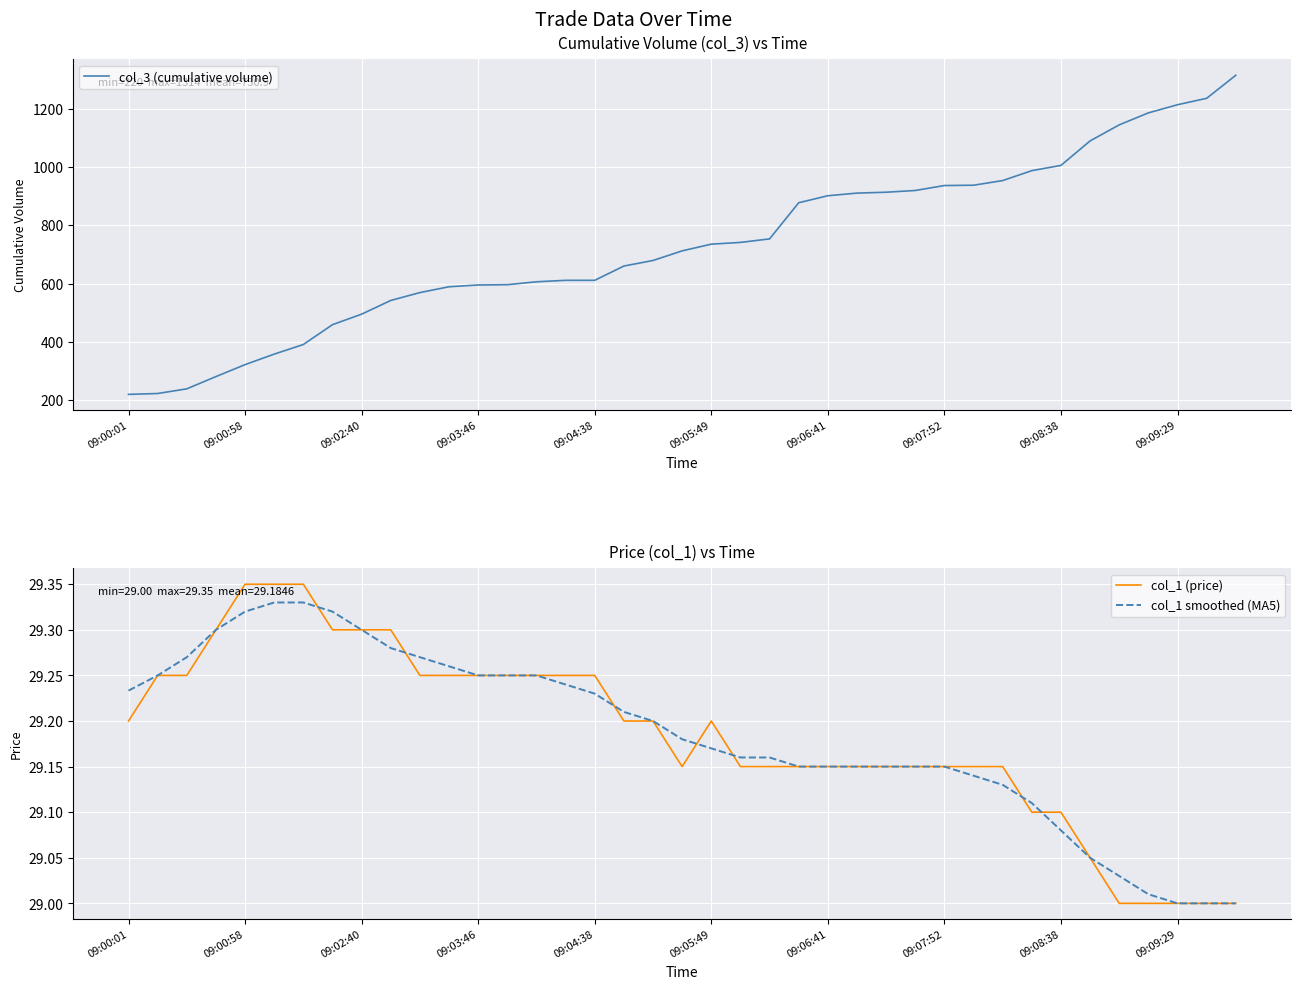

What is the spread (max minus min) of values at 31?

957.9